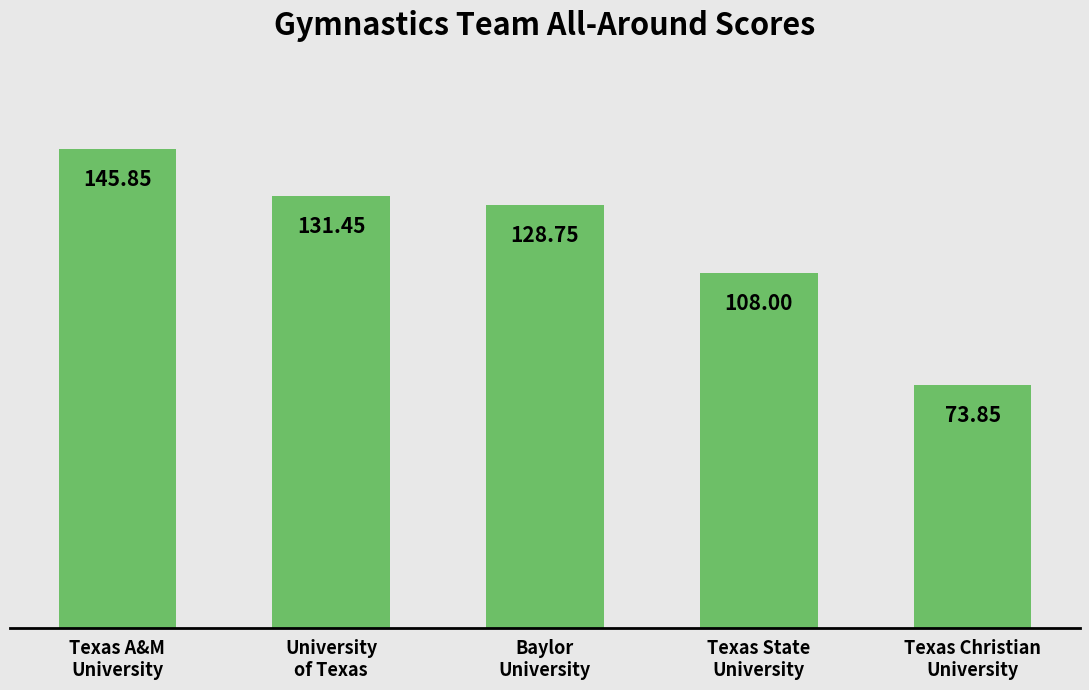

What is the label of the 5th bar from the right?

Texas A&M
University